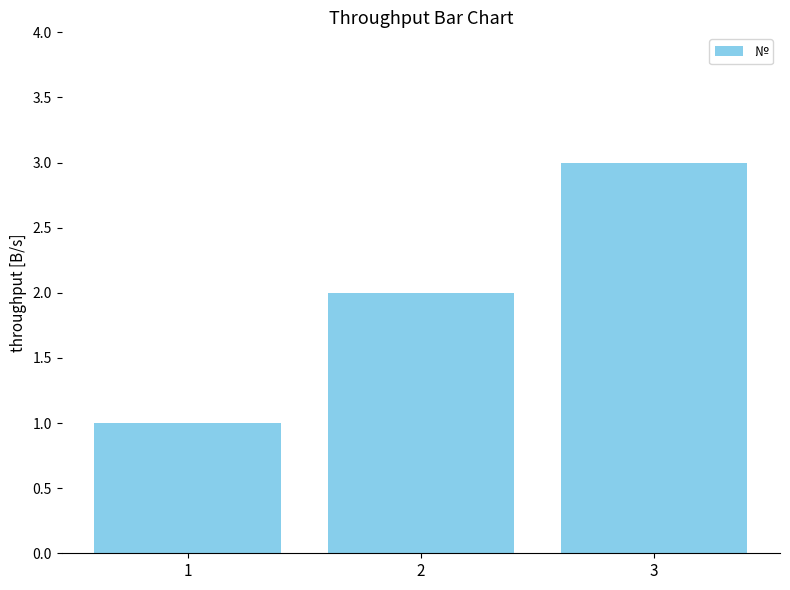

What is the maximum value shown in the chart?

3